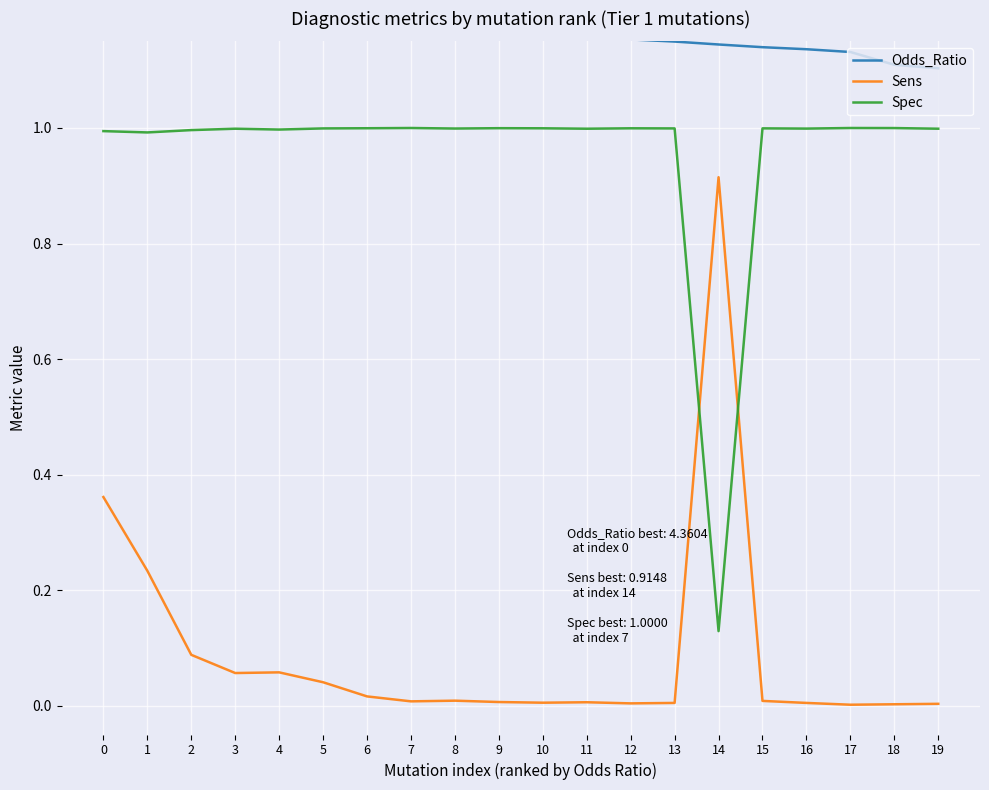

What is the total value across all series at 10?

2.2